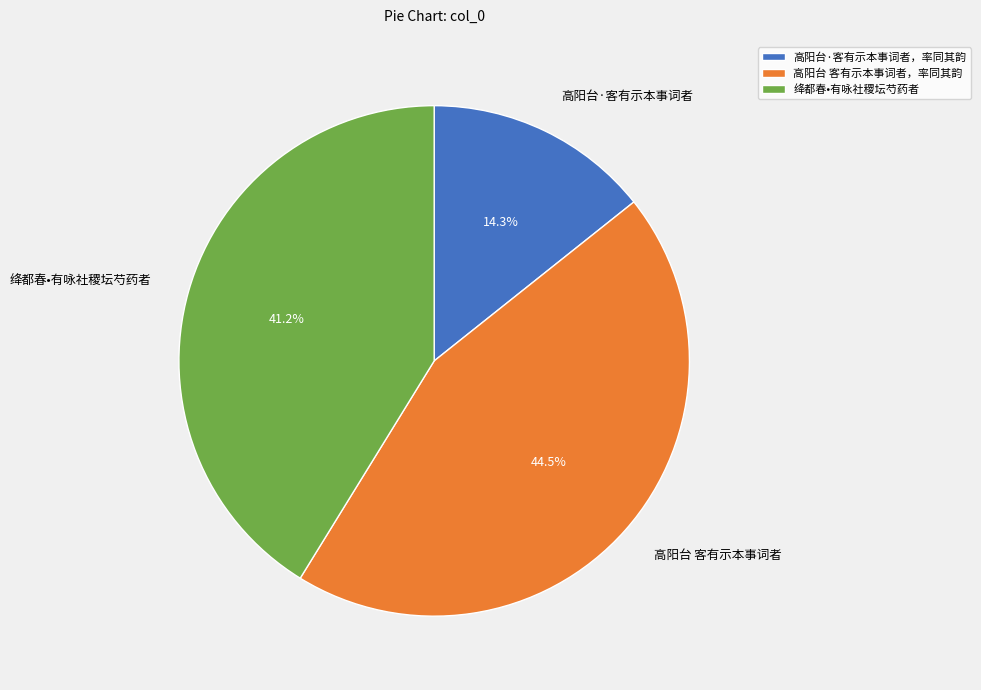

Combined, what portion of the pie is 高阳台·客有示本事词者，率同其韵 and 高阳台 客有示本事词者，率同其韵?

58.8%